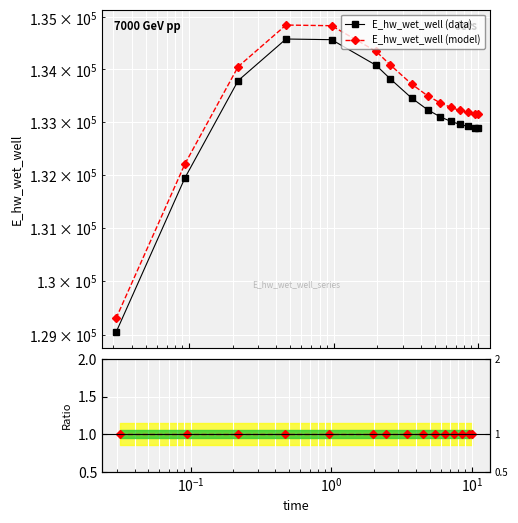

True or false: E_hw_wet_well (data) has more than 1 interior local peaks.

False